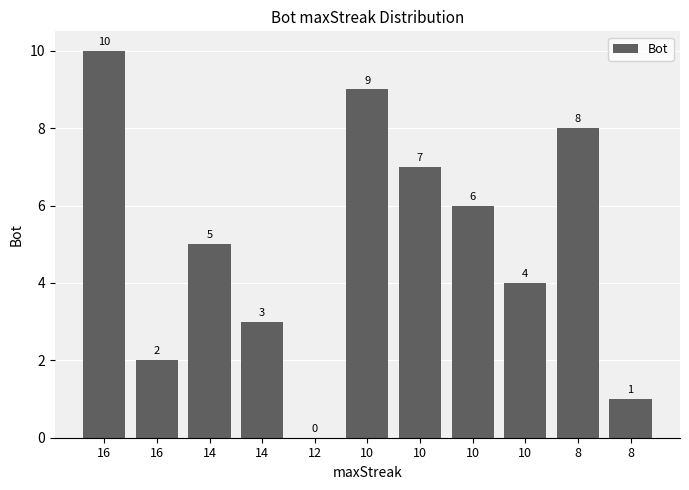

Which label corresponds to the smallest value in the chart?

12